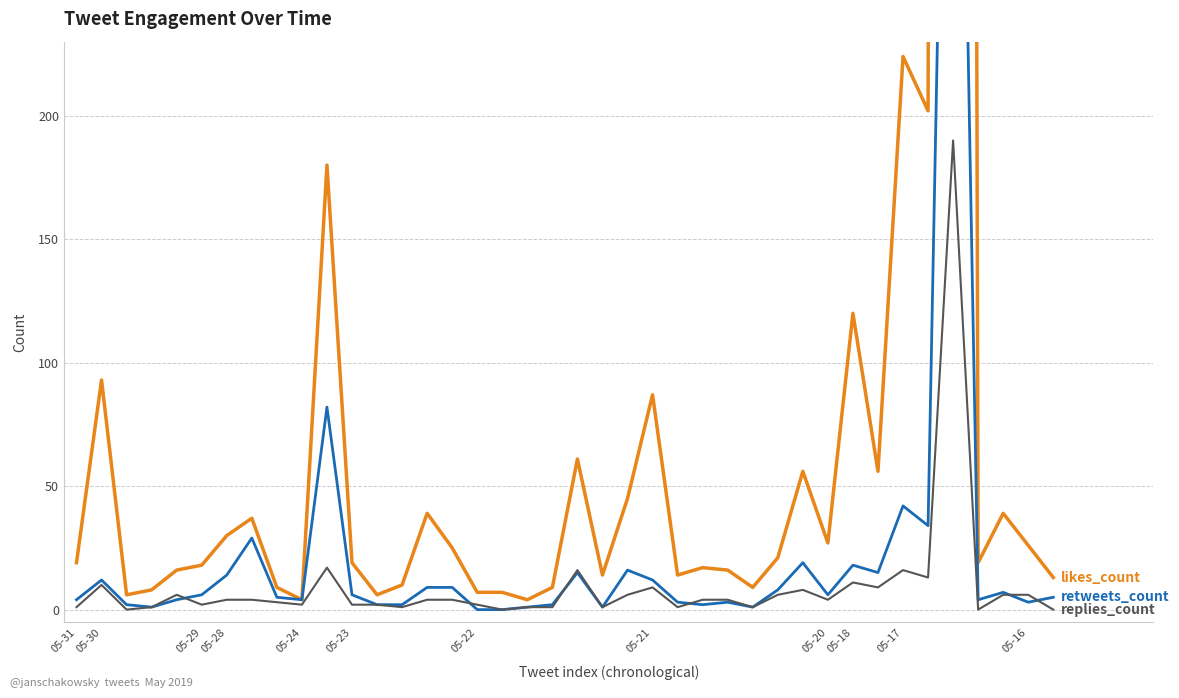

The likes_count series shows 3 at 13. True or false?

False